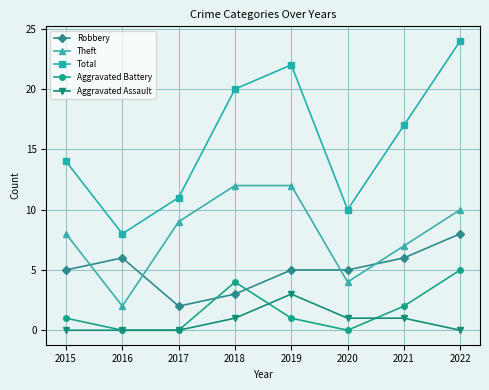

Reading left to right, list all the values displayed in this chart.

Robbery: 5	6	2	3	5	5	6	8
Theft: 8	2	9	12	12	4	7	10
Total: 14	8	11	20	22	10	17	24
Aggravated Battery: 1	0	0	4	1	0	2	5
Aggravated Assault: 0	0	0	1	3	1	1	0